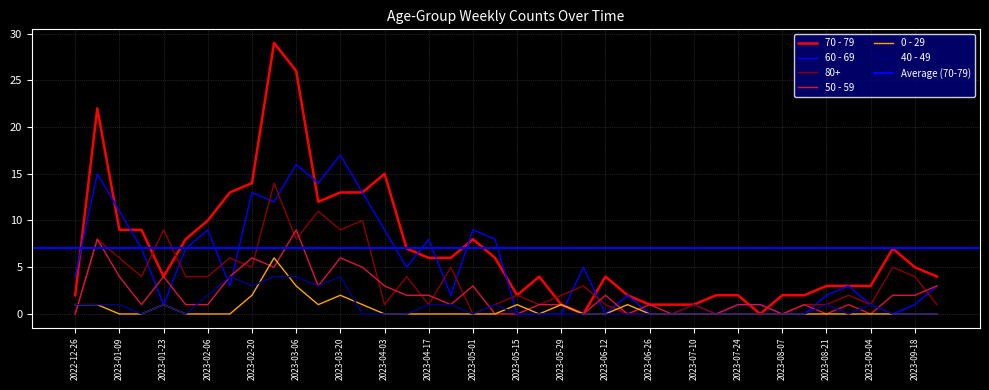

At 2023-07-24, list the series in order from largest to smallest.

70 - 79, 60 - 69, 50 - 59, 80+, 0 - 29, 40 - 49